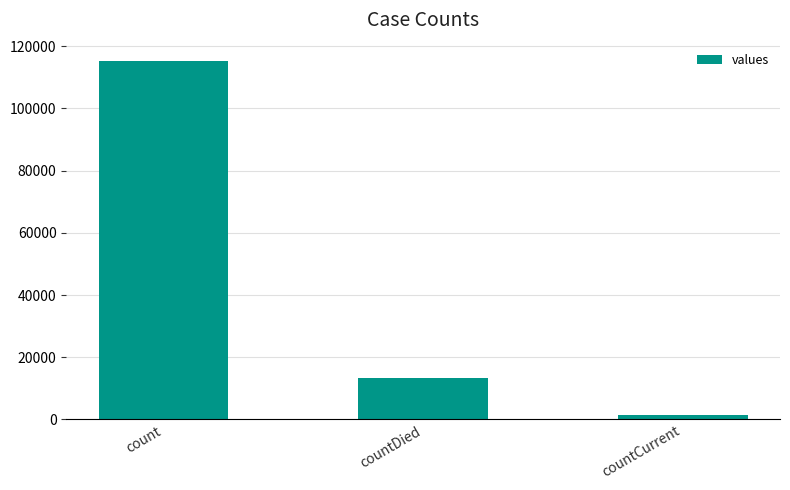

What is the sum of the values at countDied and count?

128722